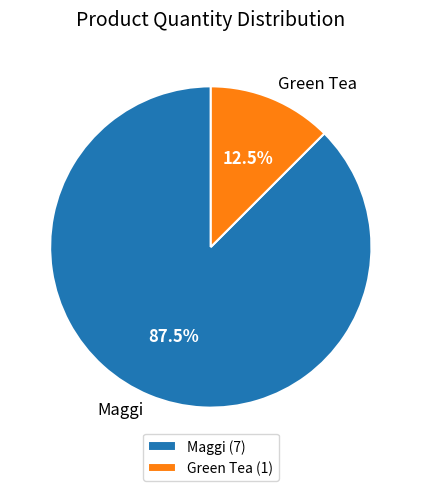

Which category has the smallest portion of the pie?

Green Tea